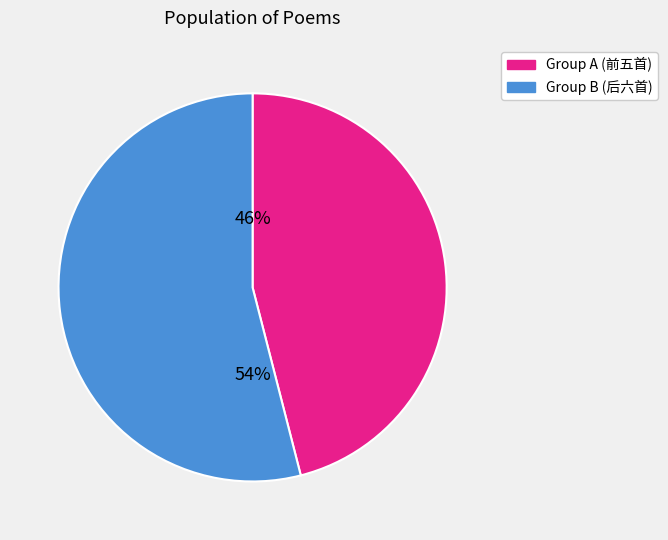

To the nearest percent, what is the difference between the largest and smallest slice percentages?

8%